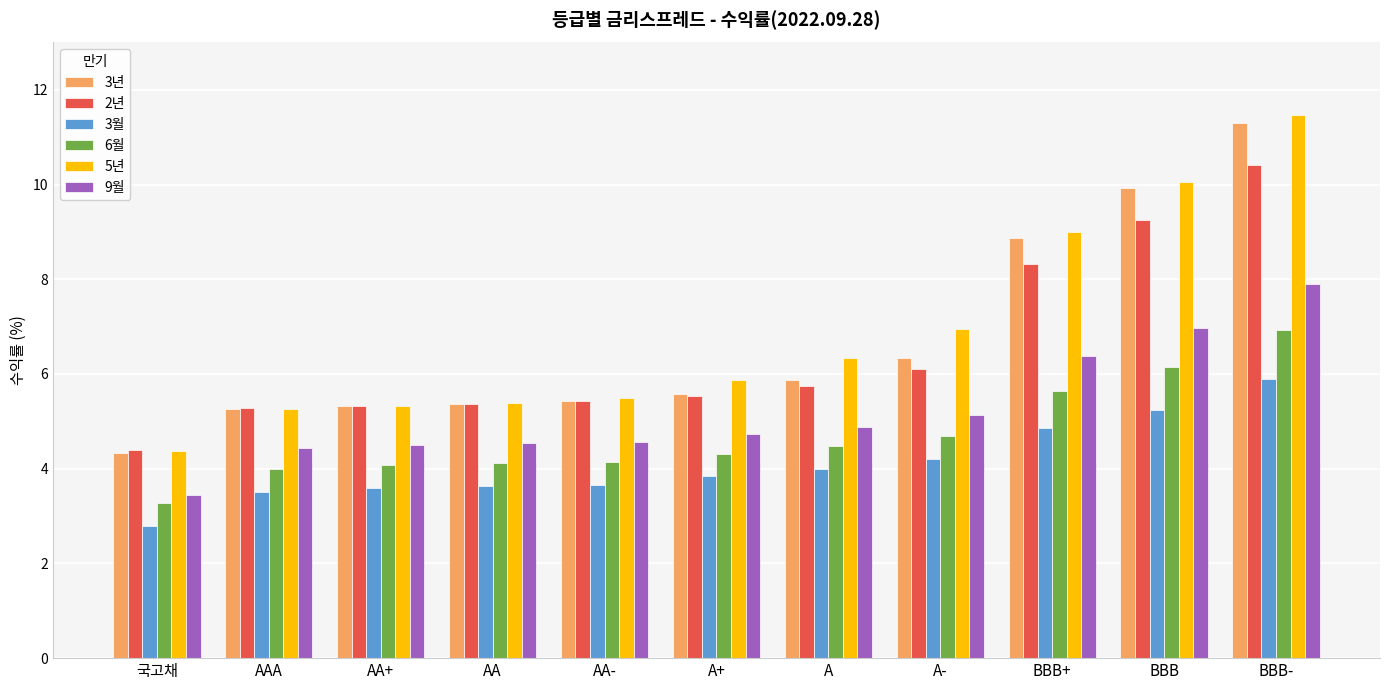

What position from the right is AA+?

9